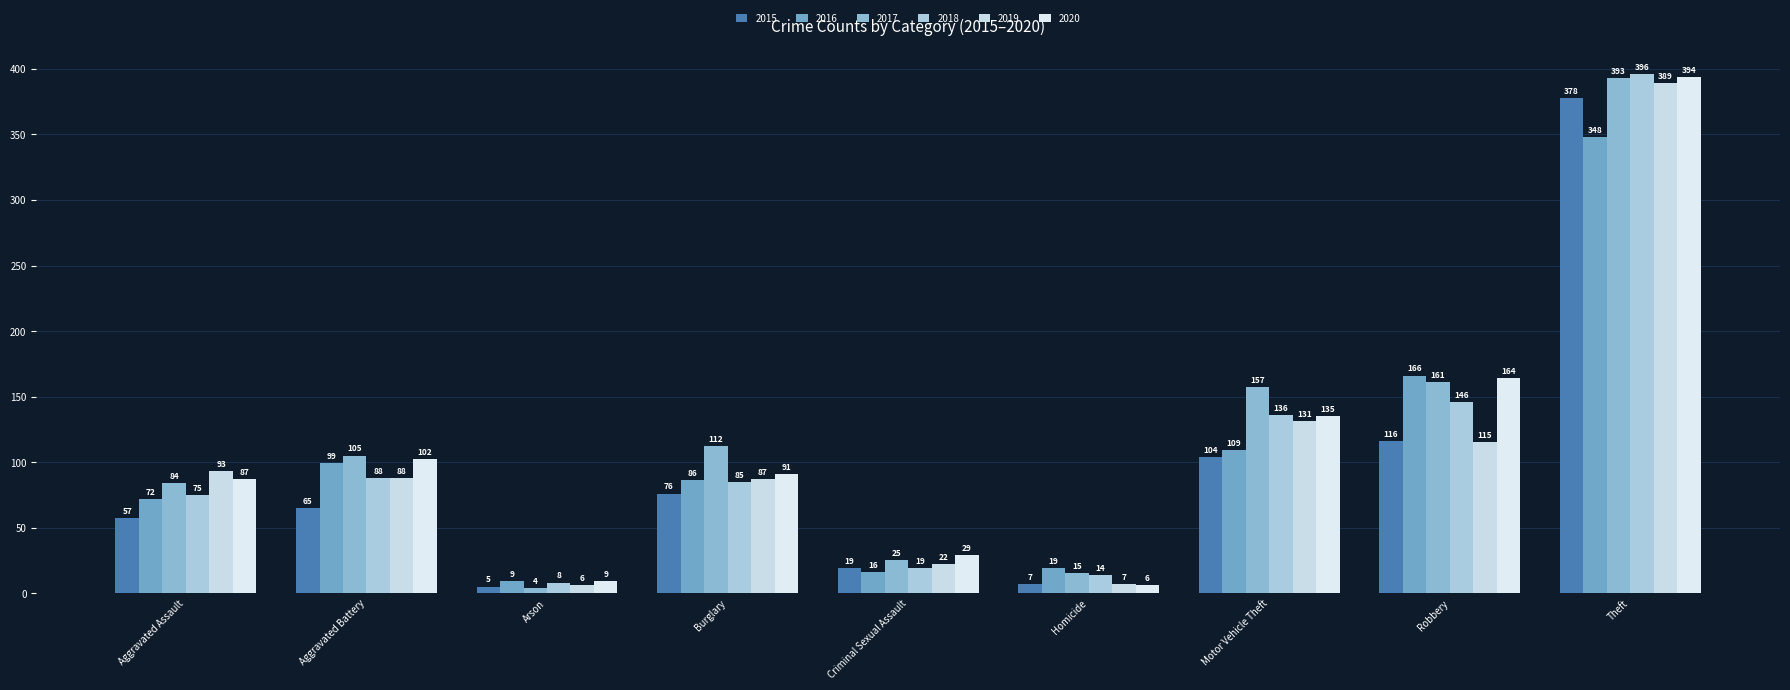

What is the difference between the highest and lowest values at Homicide?

13